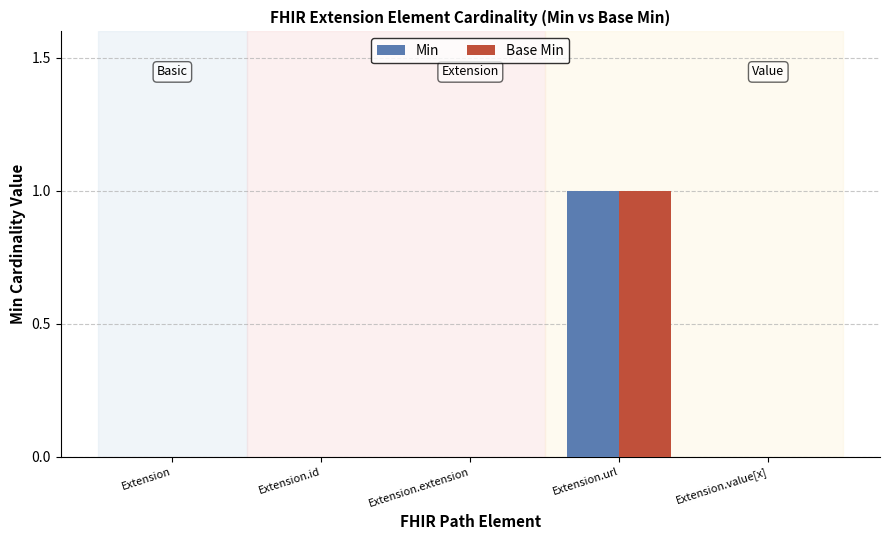

Does the chart contain stacked bars?

No